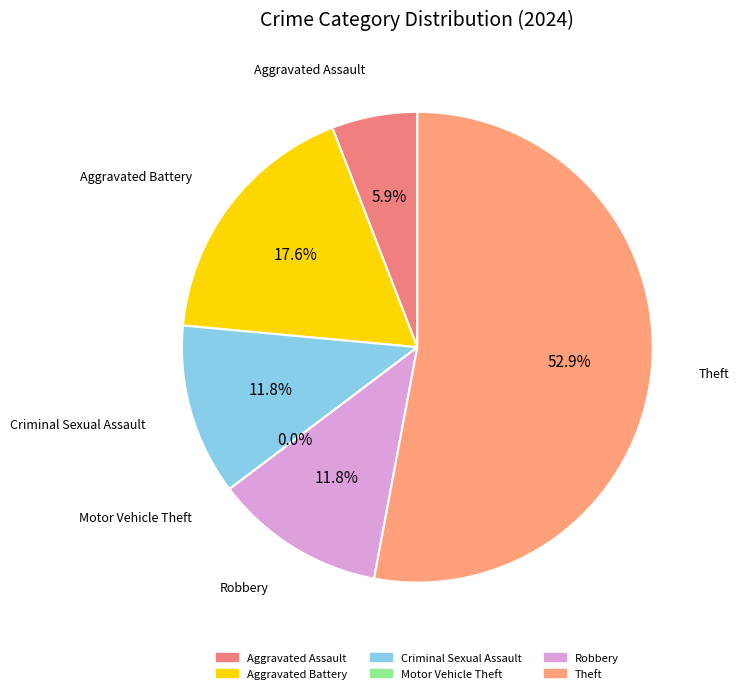

How much of the chart is everything except Aggravated Assault?

94.1%